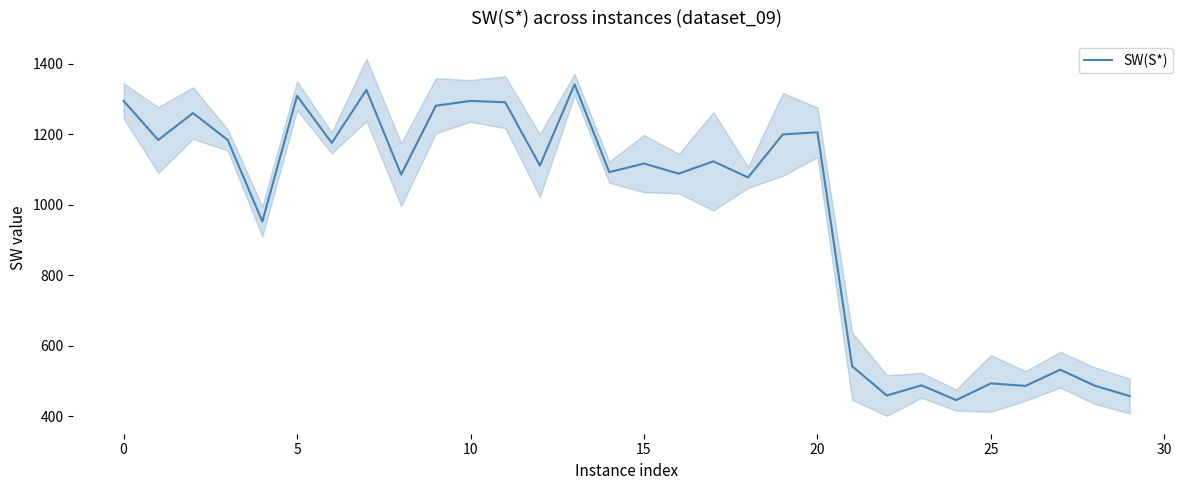

The chart shows a value of 1932.6 at 20. True or false?

False